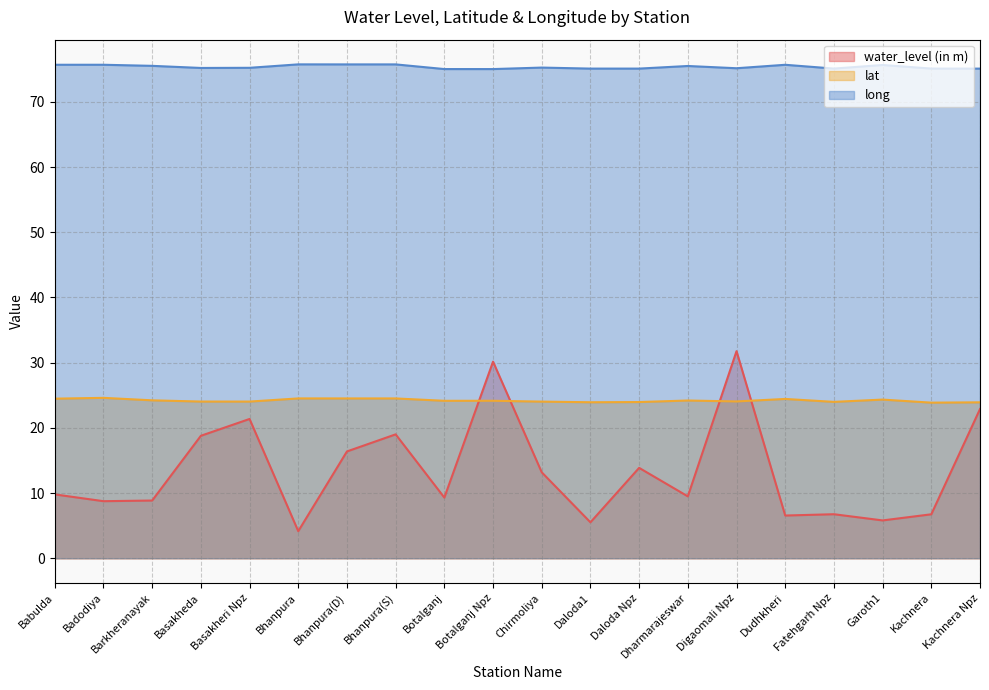

Between Garoth1 and Badodiya, which is larger?

Badodiya